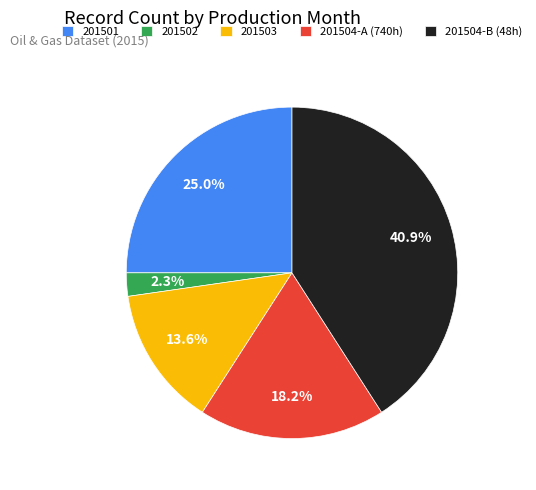

Count the number of slices in the pie.

5